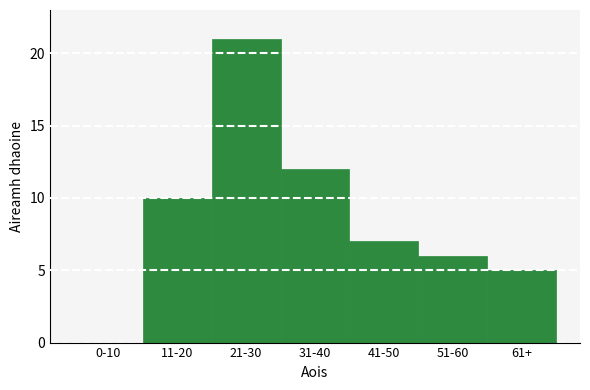

Reading left to right, what are all the values shown in this chart?

0-10=0	11-20=10	21-30=21	31-40=12	41-50=7	51-60=6	61+=5